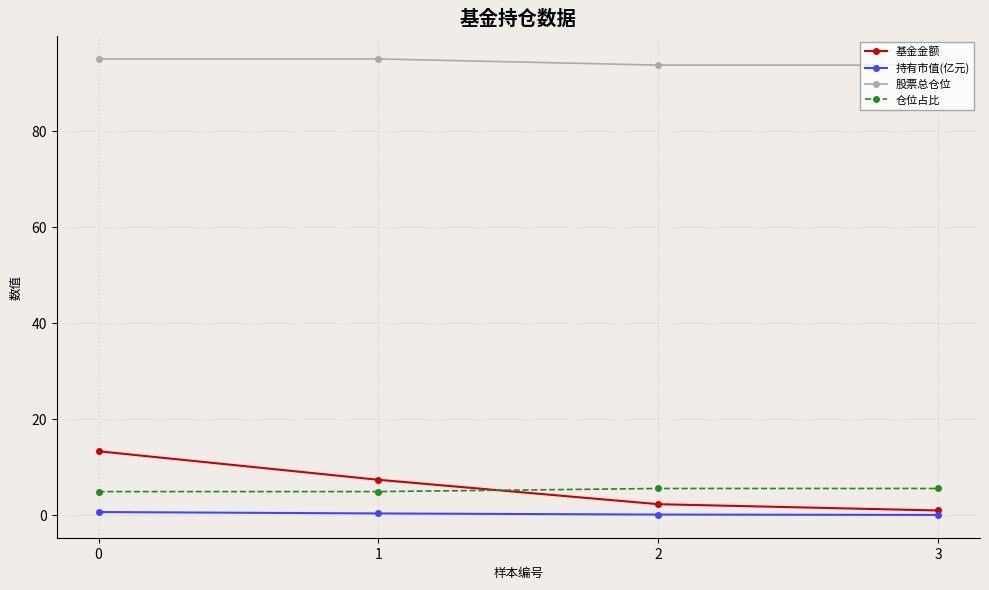

True or false: 股票总仓位 and 基金金额 cross at least once.

False